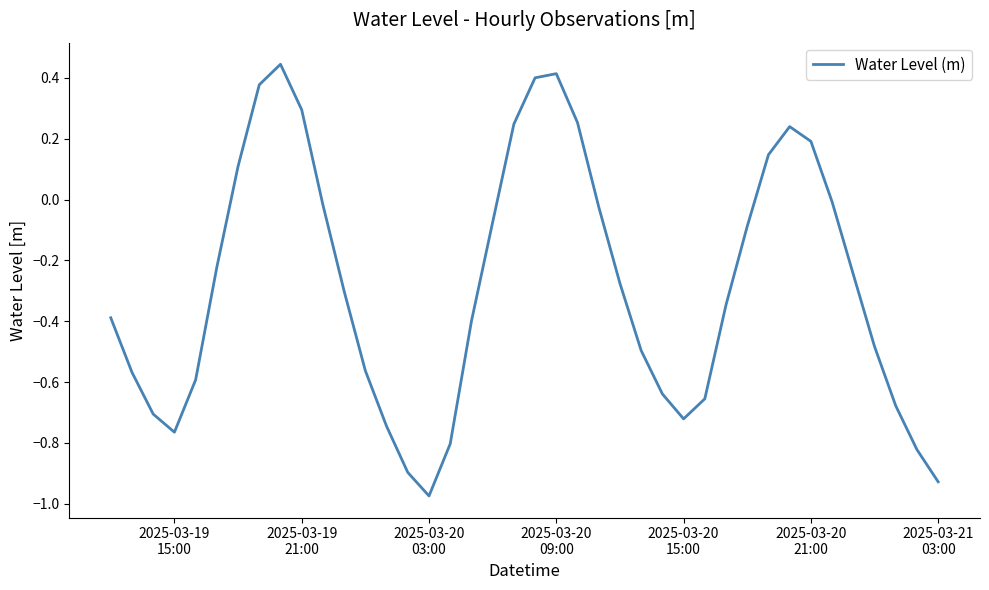

How many lines are shown in the chart?

1